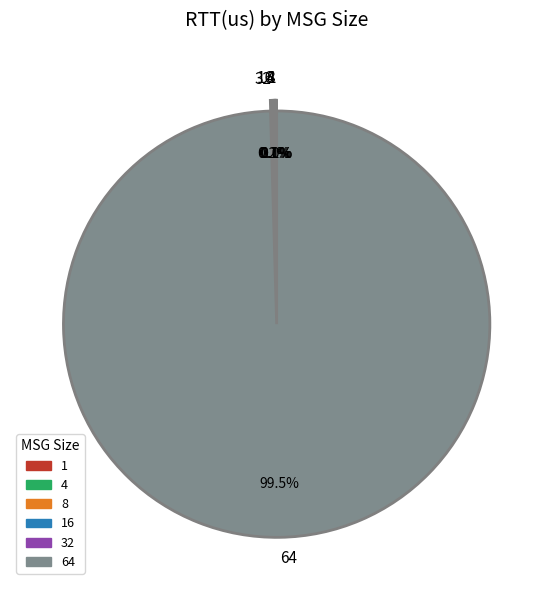

Is there any slice that represents more than half of the pie?

Yes